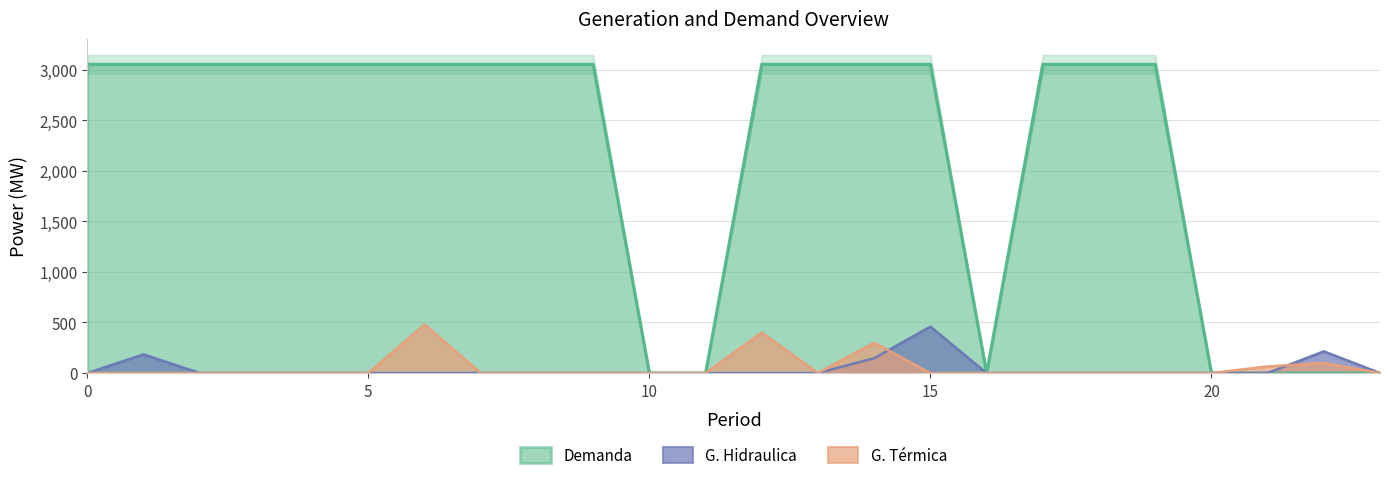

At which category is the sum across all series the highest?

6